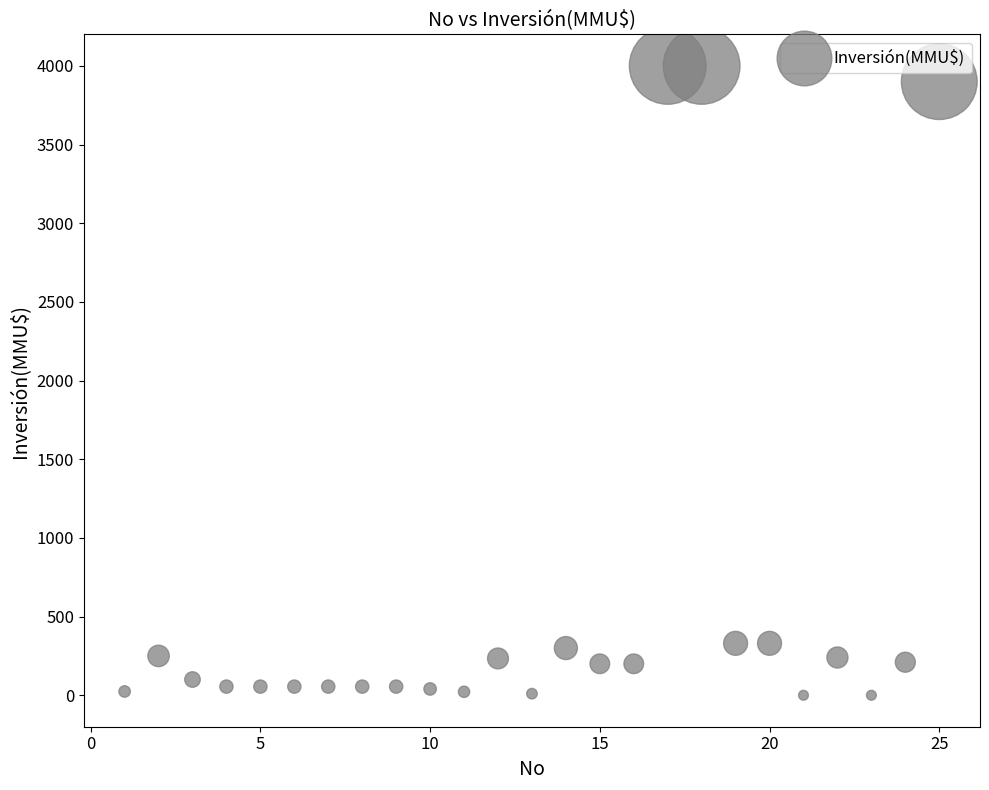

What is the range of X values (max minus min)?

24